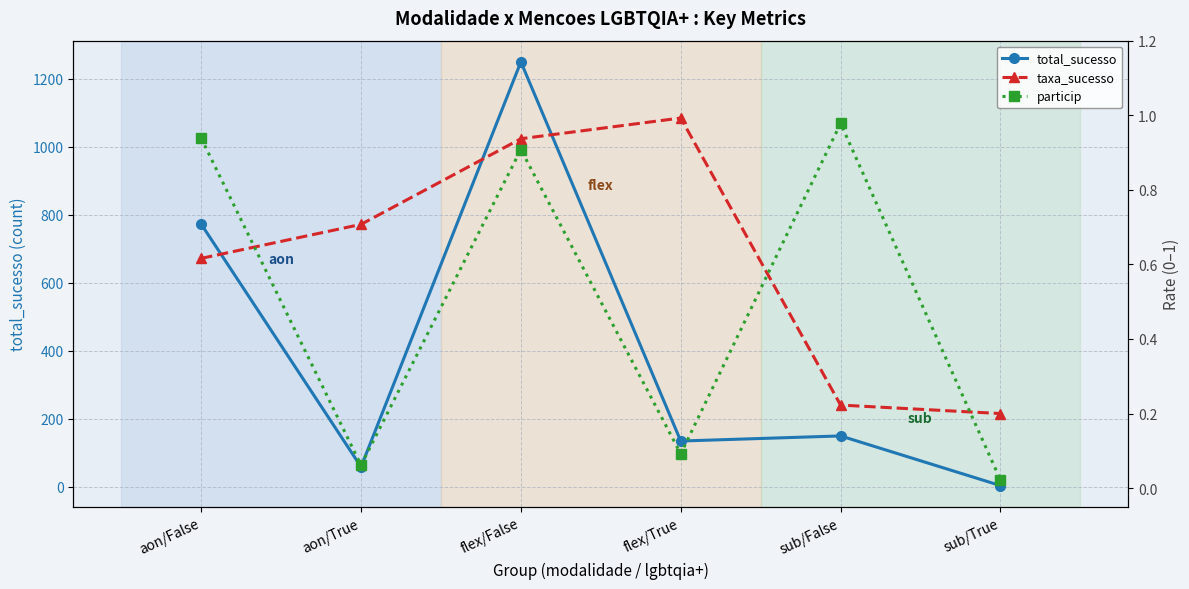

What is the label of the 4th point from the right?

flex/False